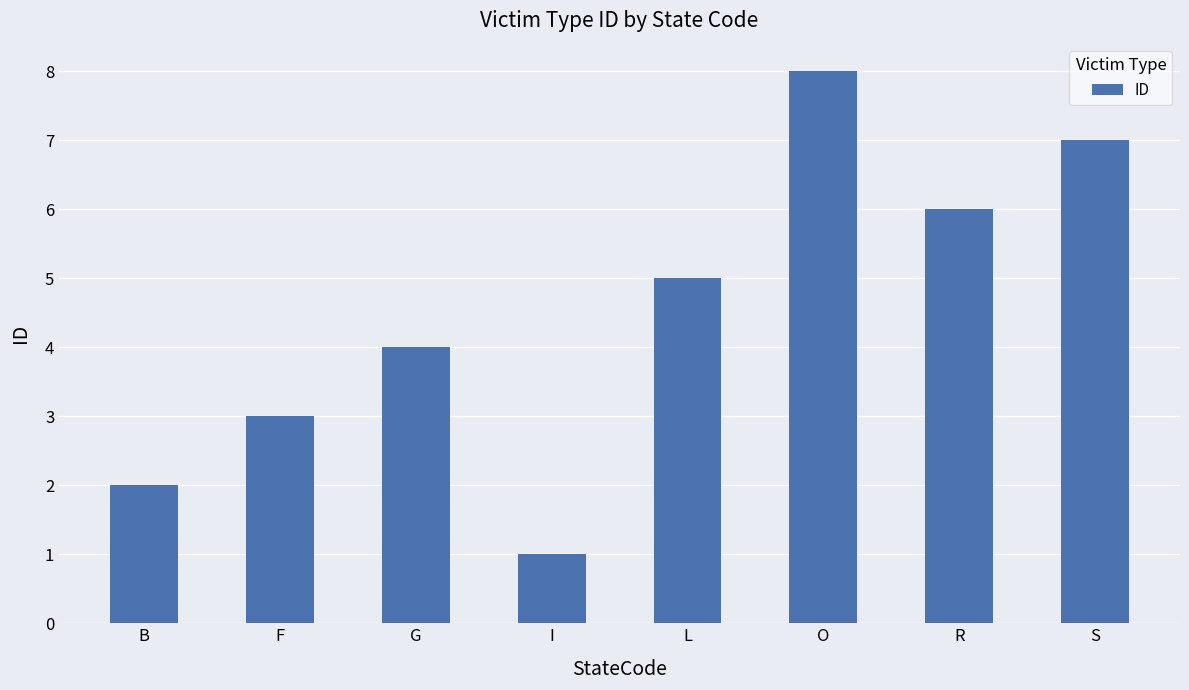

What is the value of the 2nd bar from the left?

3